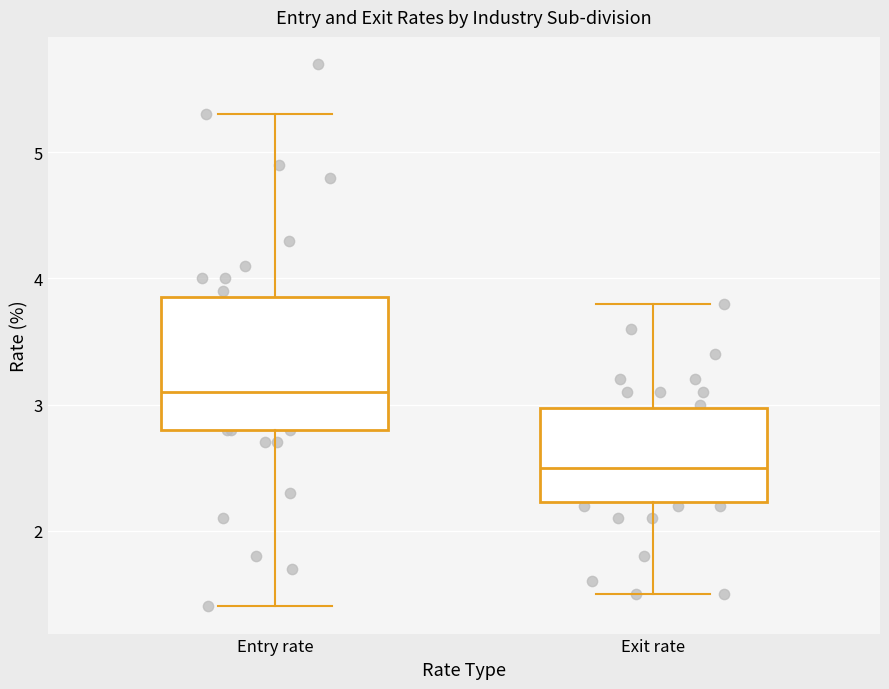

Reading left to right, read every box against the y-axis: the position of its median line, the range the box covers, and the ends of its whiskers. The values are not printed on the chart, so give them approximately, as read against the axis.

Entry rate: median 3.1, box 2.8 to 3.9, whiskers 1.4 to 5.3
Exit rate: median 2.5, box 2.2 to 3.0, whiskers 1.5 to 3.8